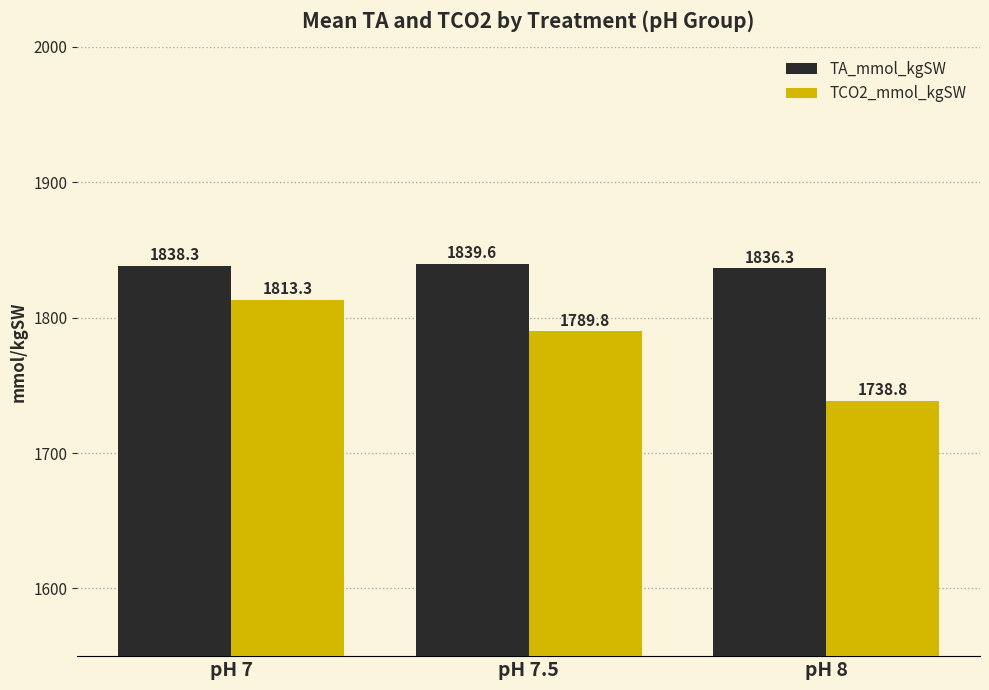

What is the label of the 1st bar from the left?

pH 7